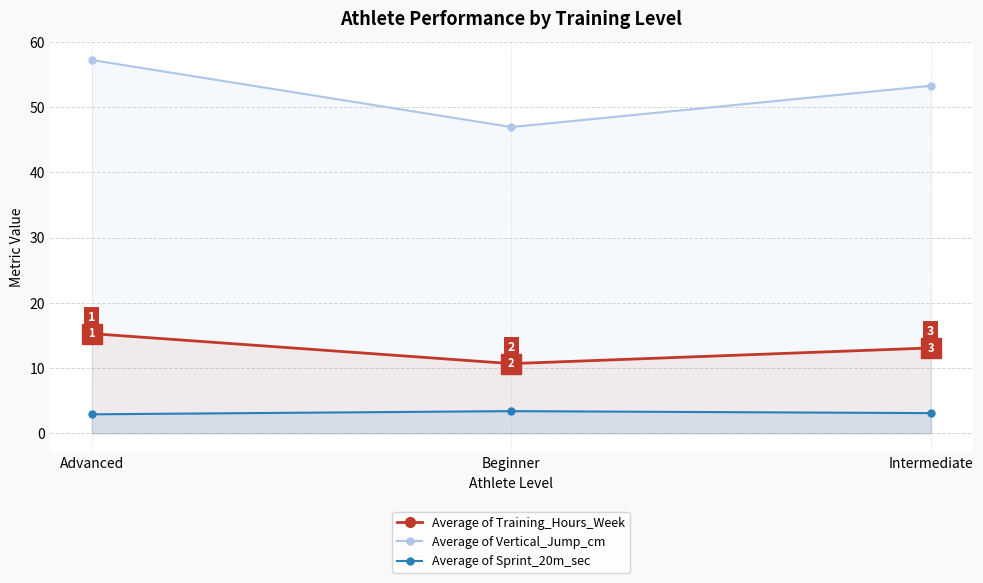

Which series has the largest total across all categories?

Average of Vertical_Jump_cm